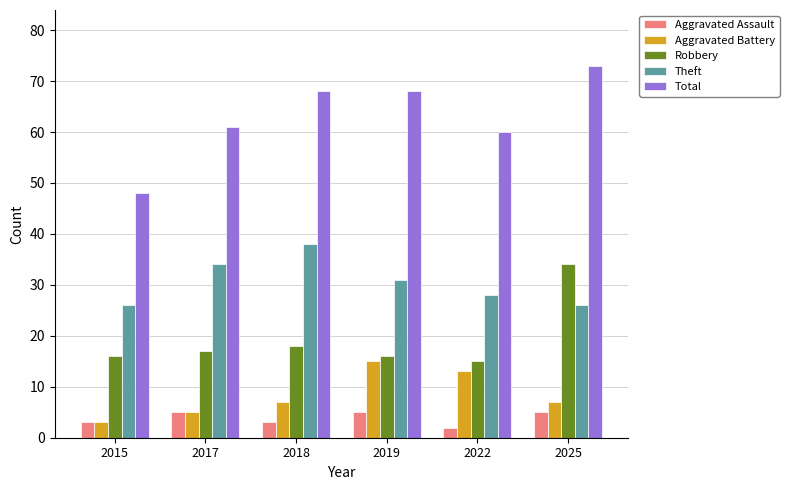

Rank the series by their maximum value, from highest to lowest.

Total, Theft, Robbery, Aggravated Battery, Aggravated Assault